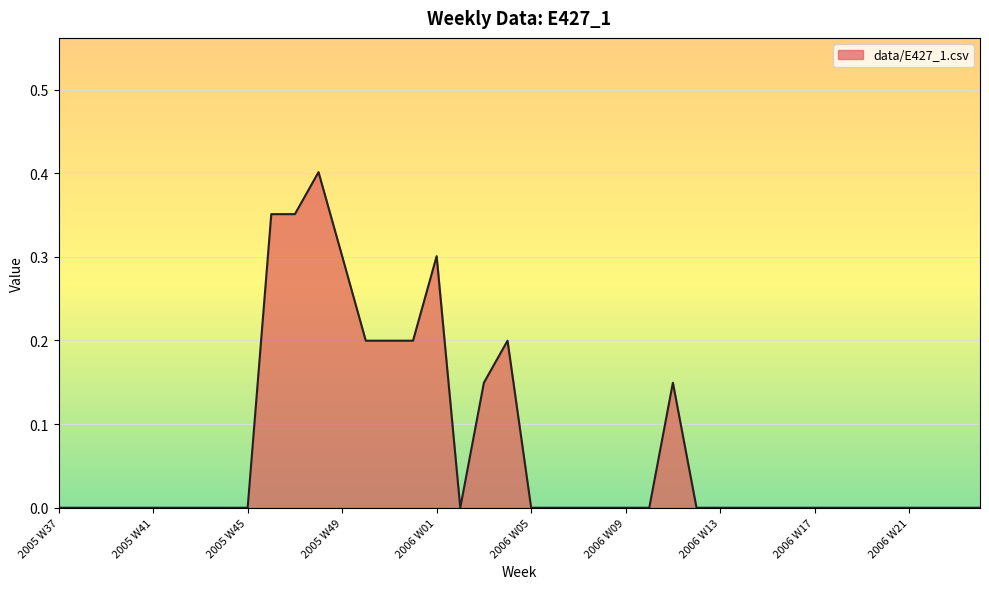

How many lines are shown in the chart?

1